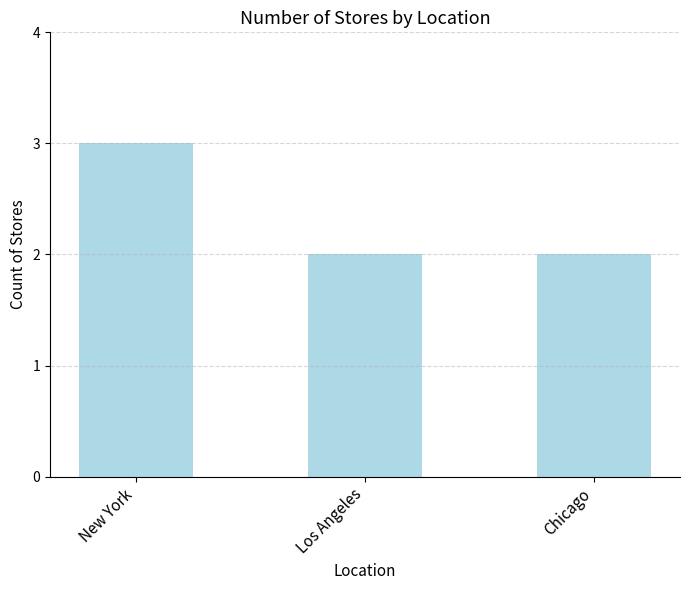

Reading left to right, what are all the values shown in this chart?

New York=3	Los Angeles=2	Chicago=2